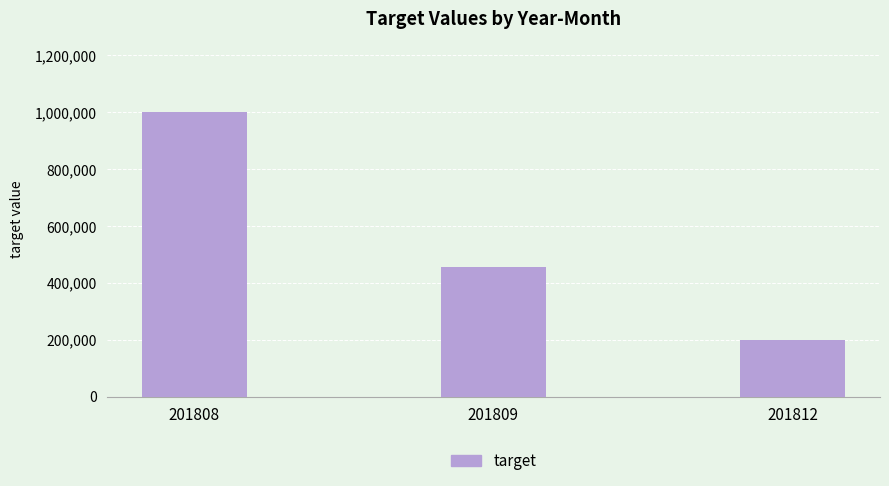

Where does the data first go above 456666?

201808